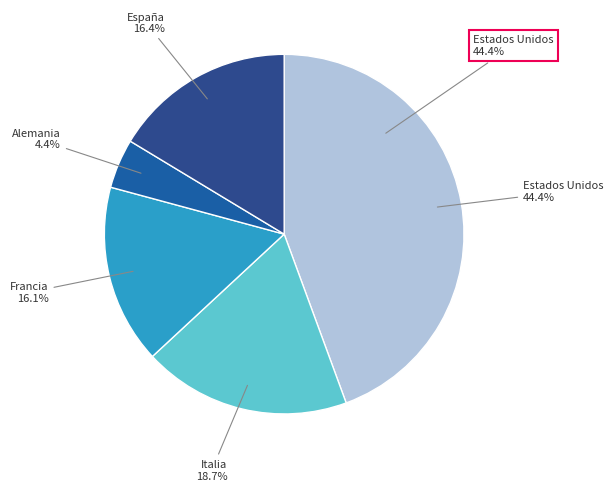

To the nearest percent, what is the difference between the largest and smallest slice percentages?

40%